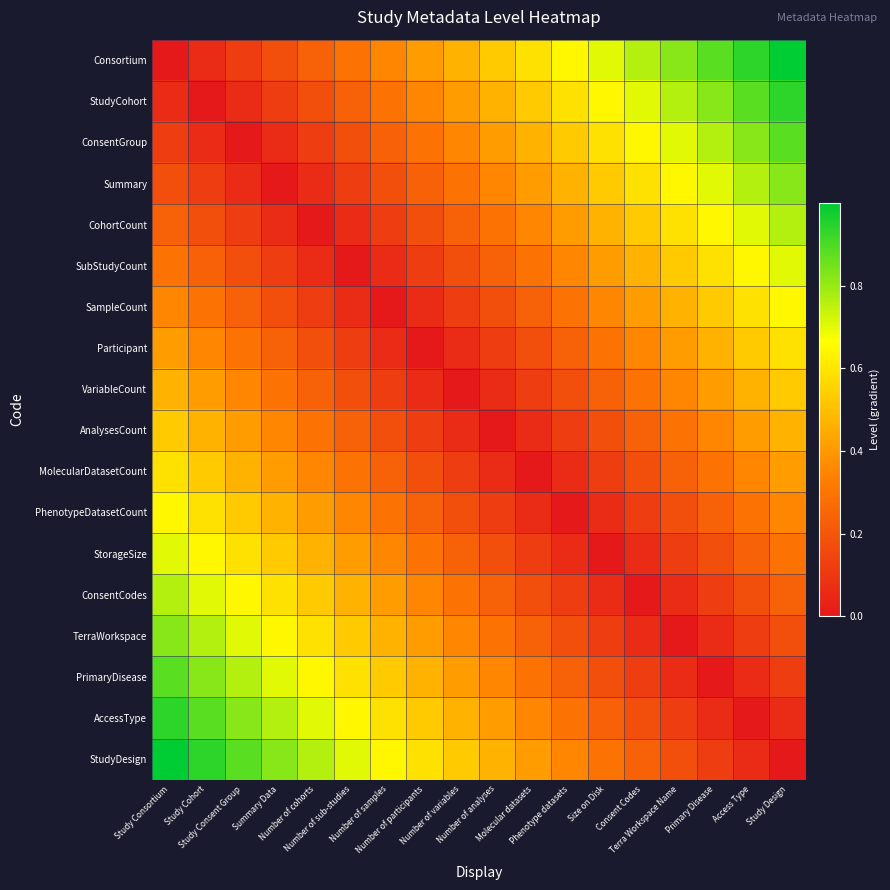

Which category has the lowest value across all series?

Study Consortium